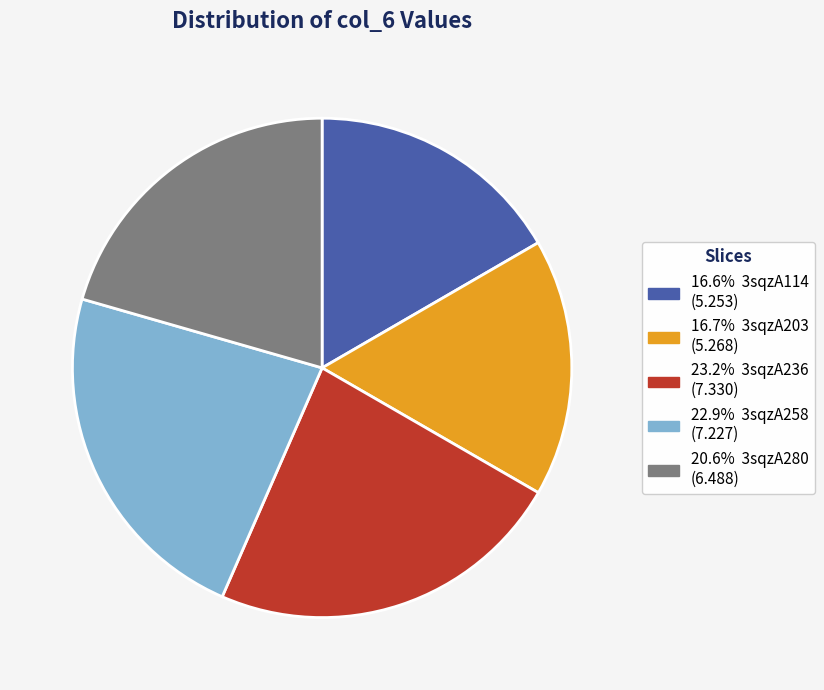

Is there any slice that represents more than half of the pie?

No